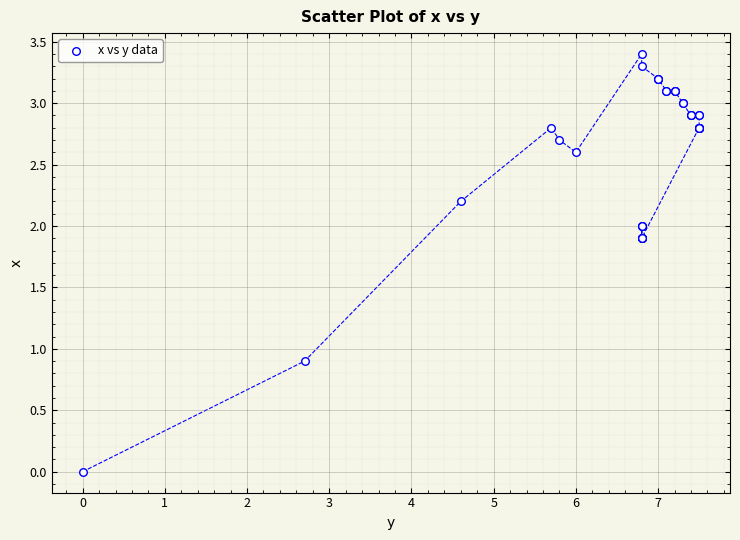

What Y value in the scatter plot is closest to 1?

0.9